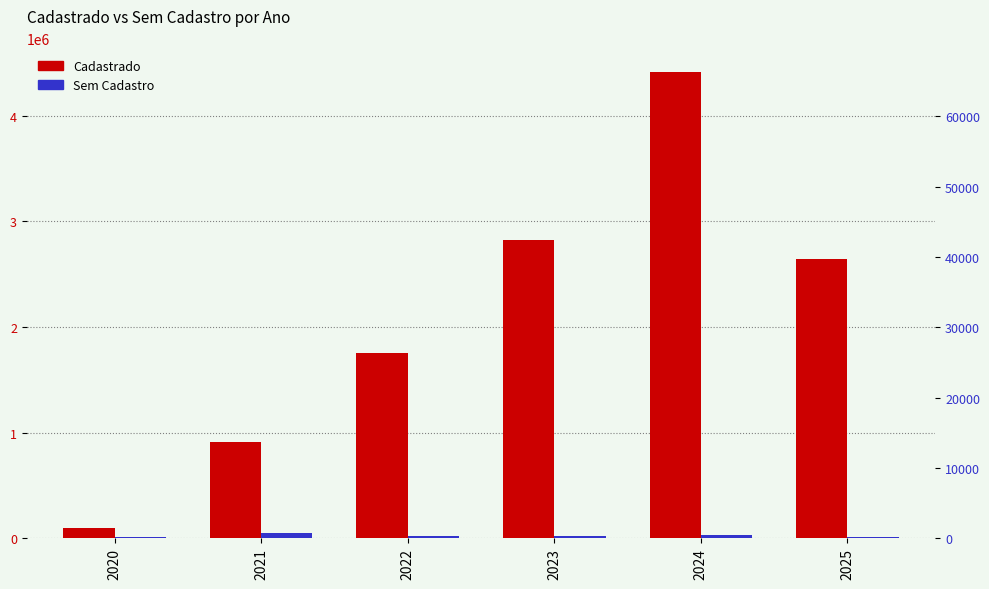

What is the difference between the highest and lowest values at 2025?

2632856.8